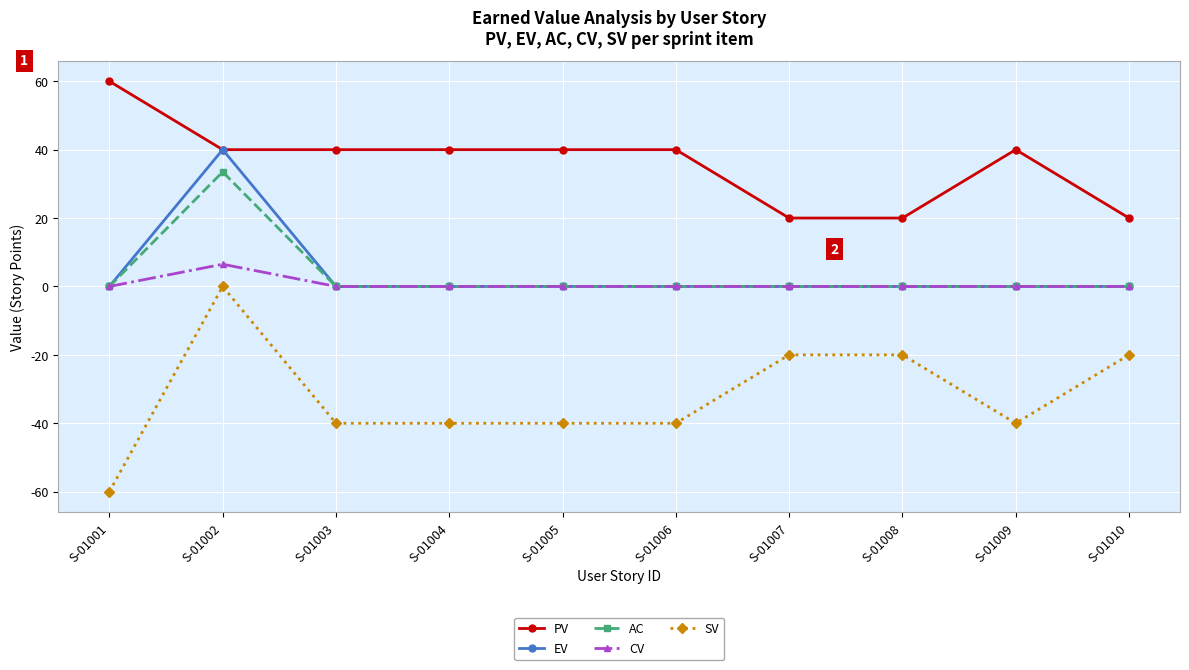

The PV series shows 20.0 at S-01008. True or false?

True